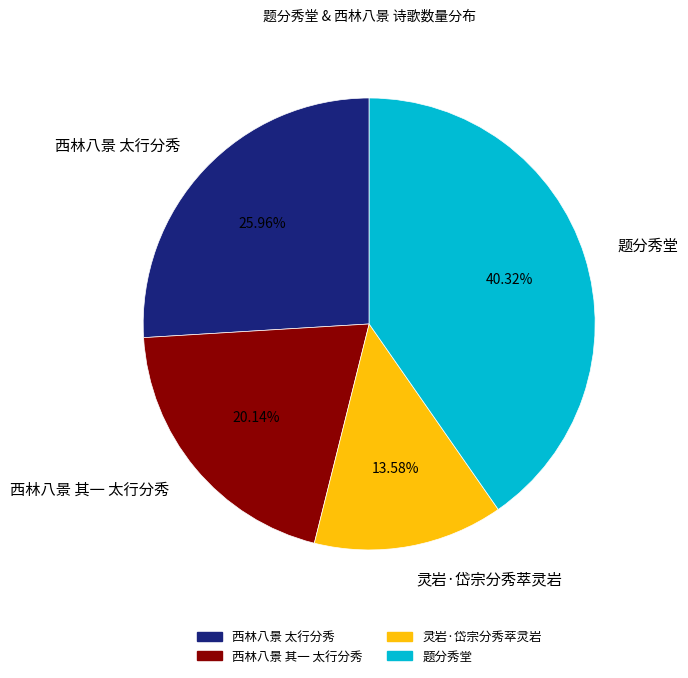

The 西林八景 其一 太行分秀 slice represents 20% of the pie. True or false?

True